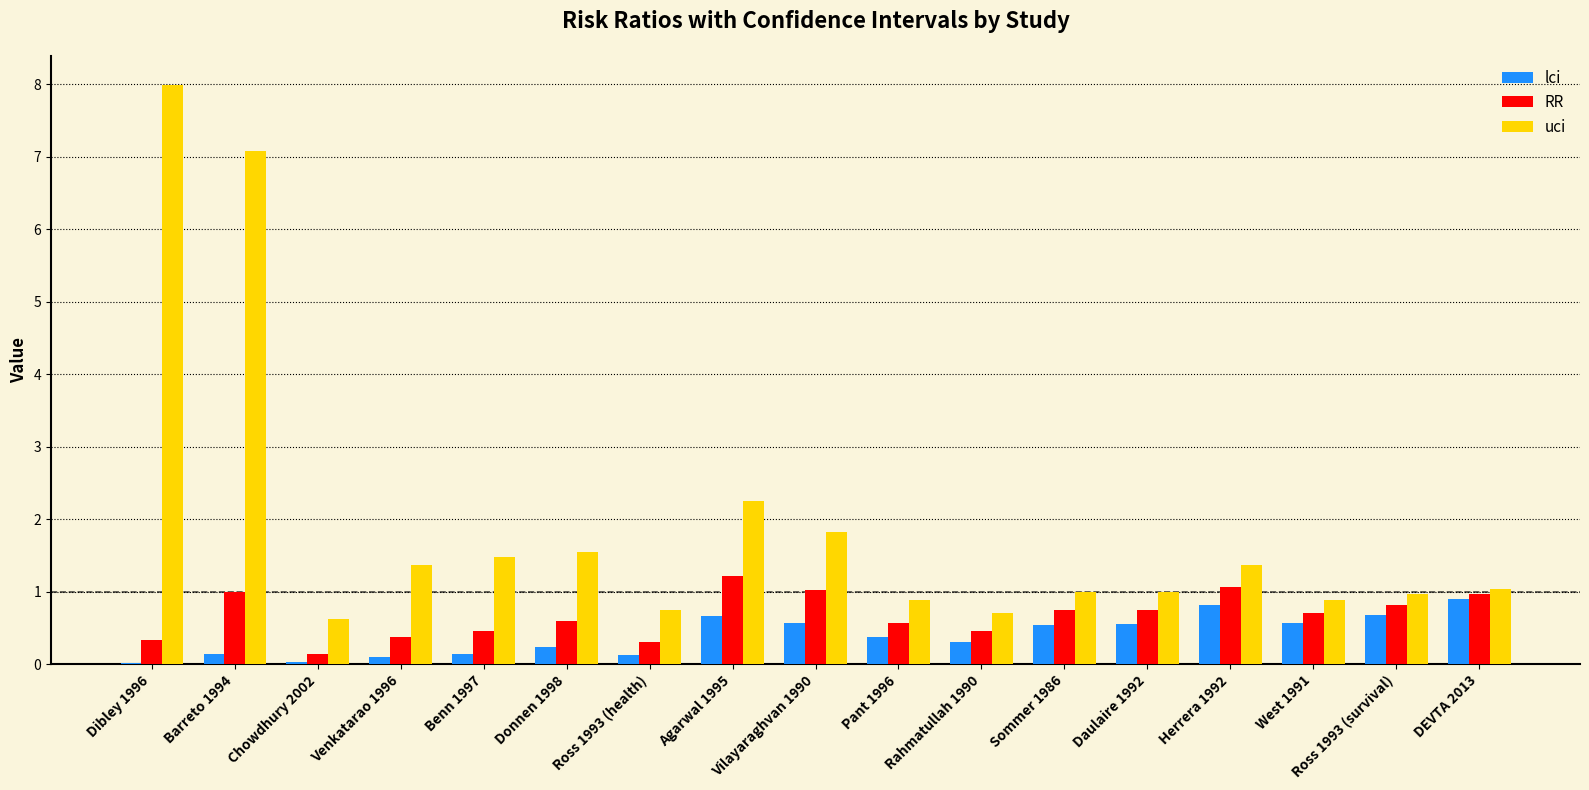

What is the sum of all uci values?

32.7